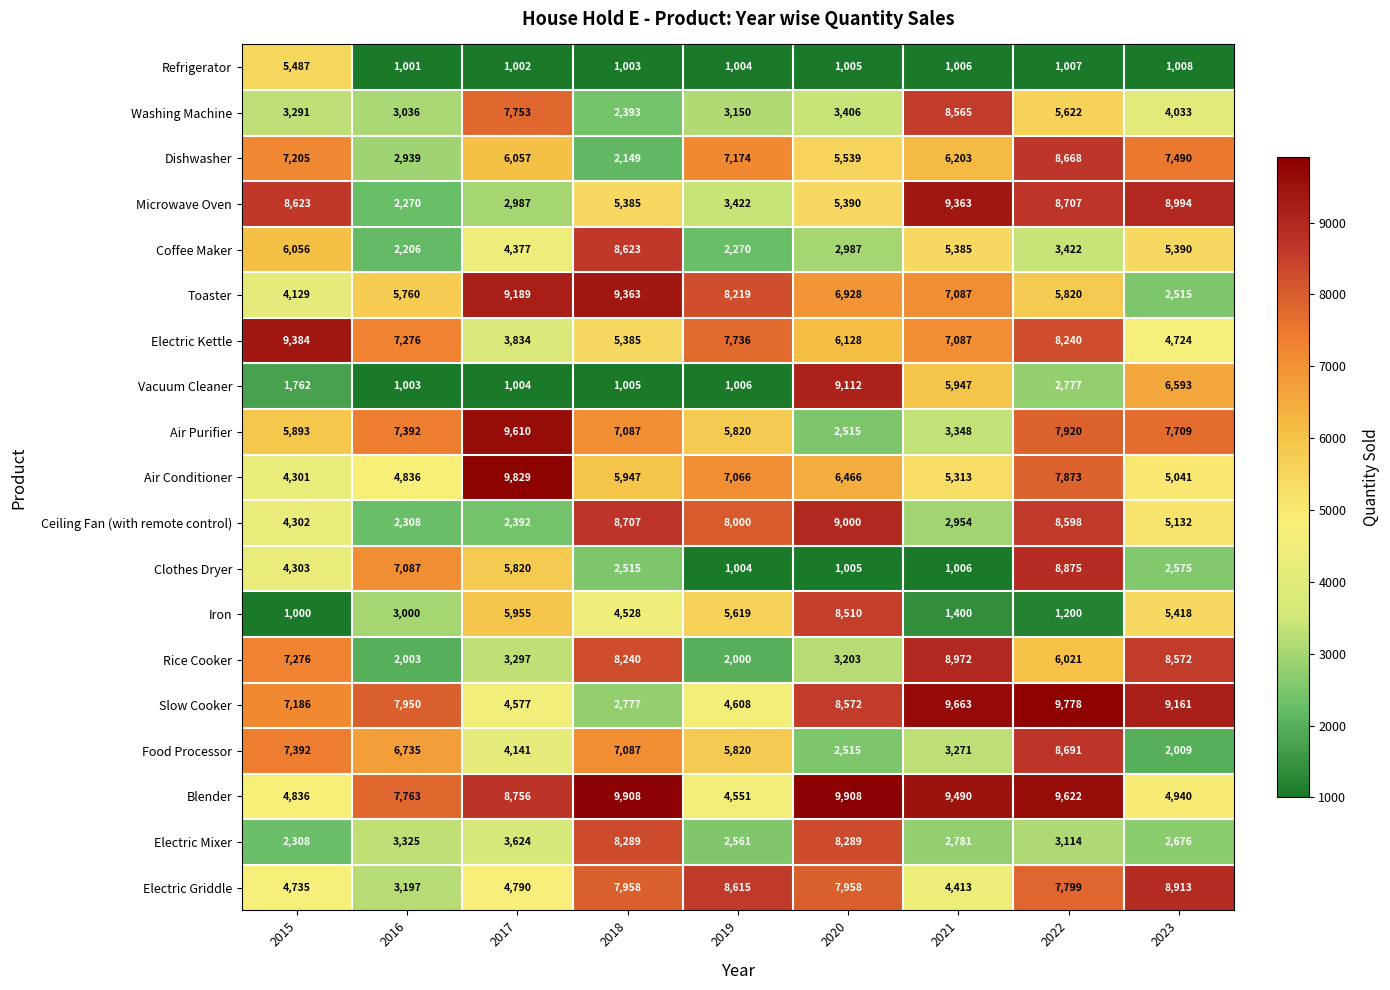

How many series are shown in this chart?

19